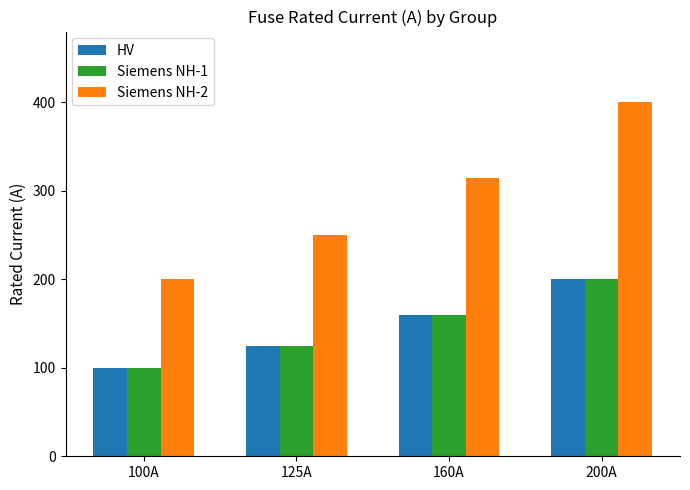

Reading right to left, what are all the values shown in this chart?

HV: 200	160	125	100
Siemens NH-1: 200	160	125	100
Siemens NH-2: 400	315	250	200